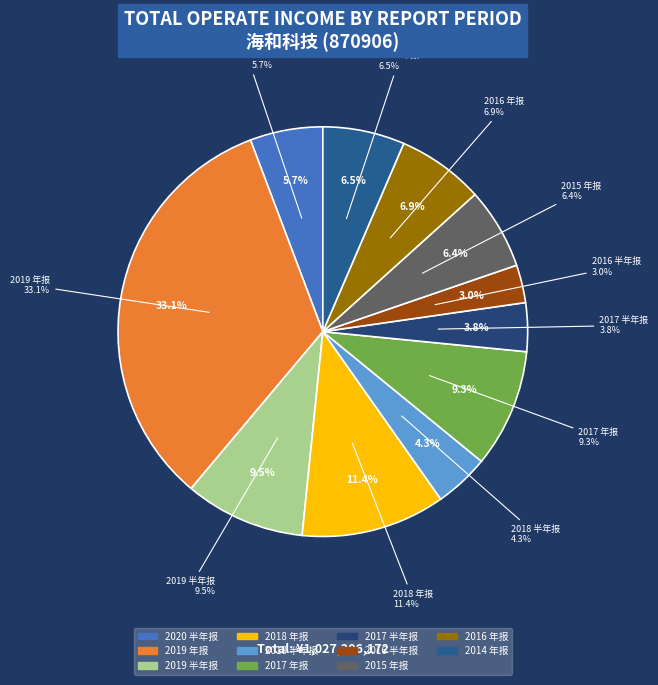

Count the number of slices in the pie.

11